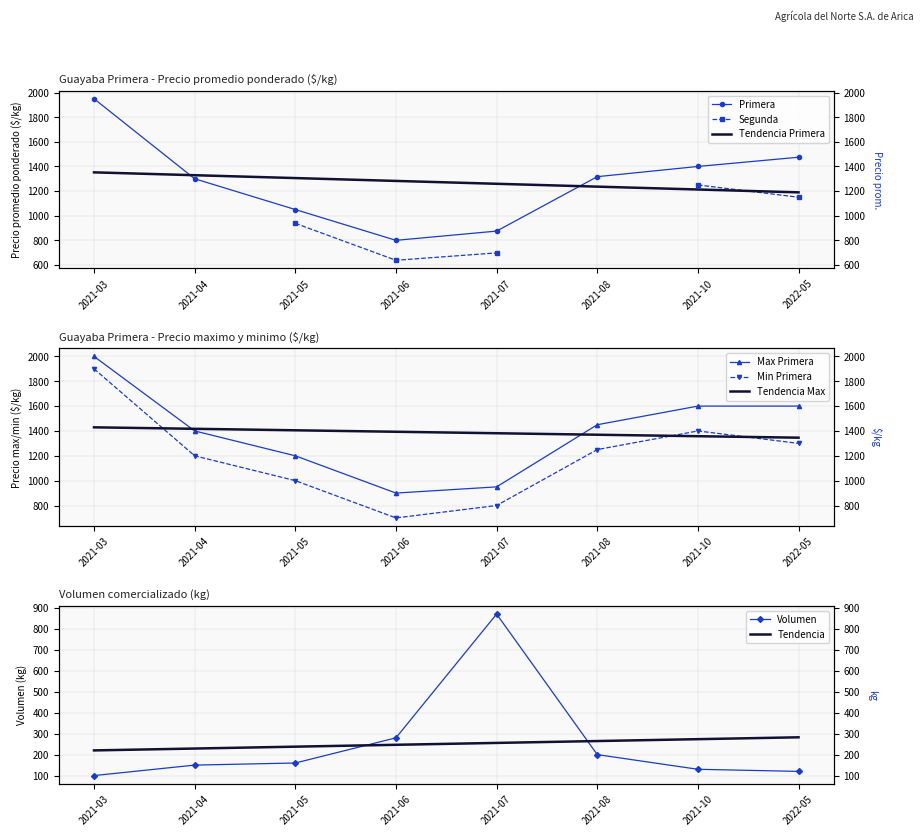

Is the value of Volumen at 2021-06 greater than the value of Precio promedio ponderado at 2021-05?

No